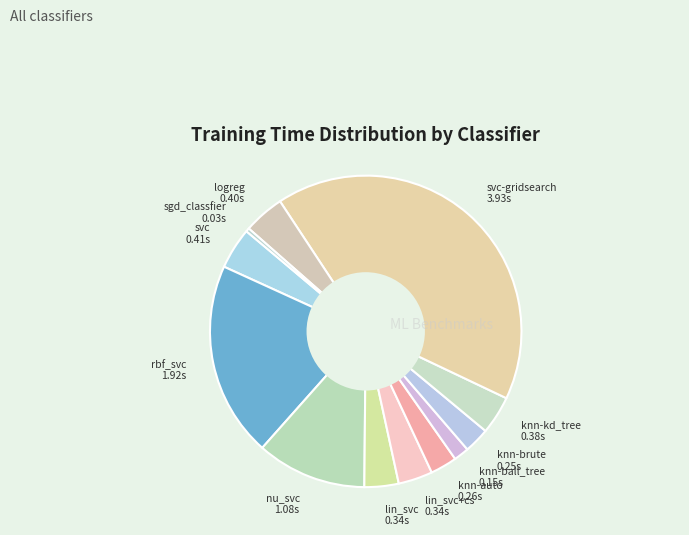

Is the sum of logreg and svc-gridsearch greater than half?

No